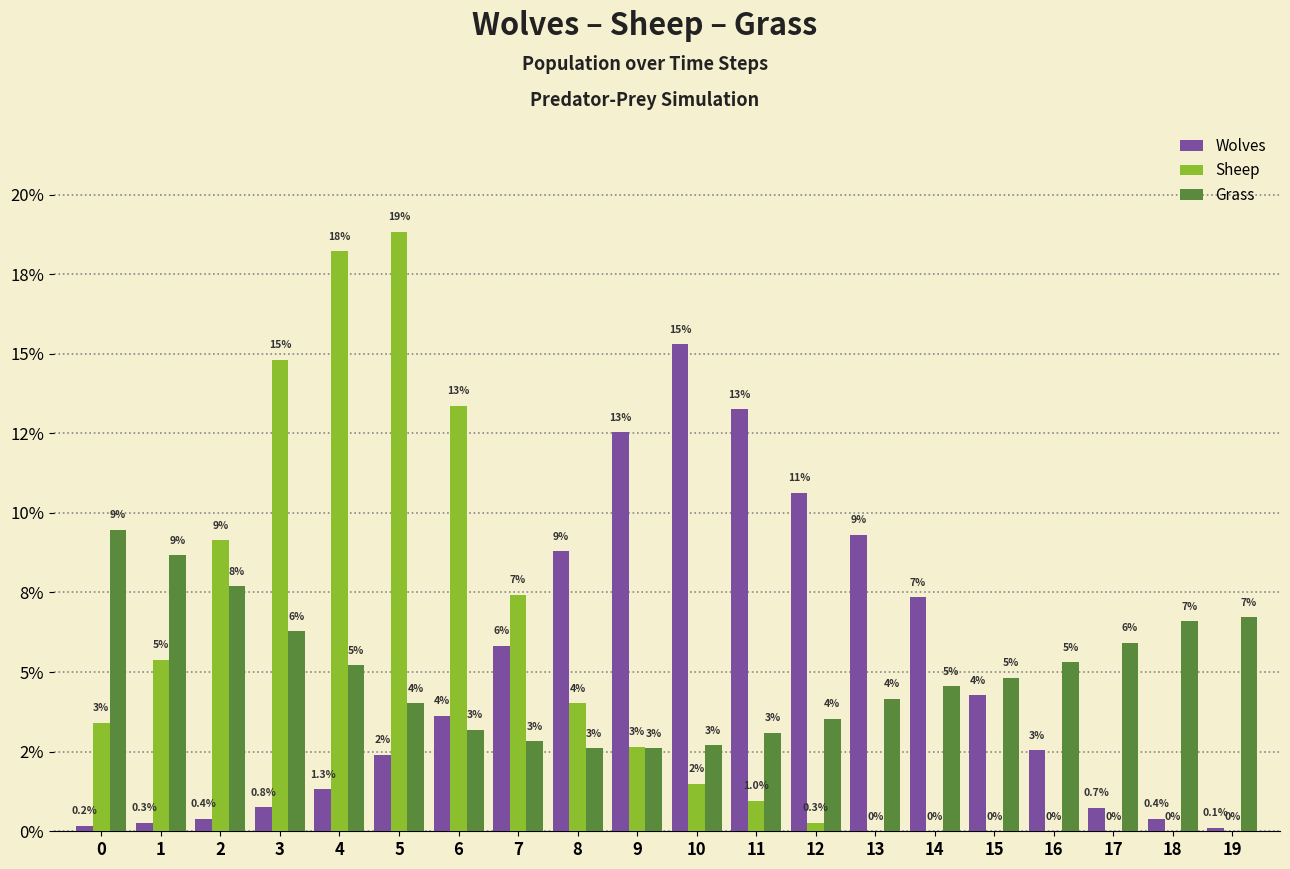

Does the chart contain stacked bars?

No